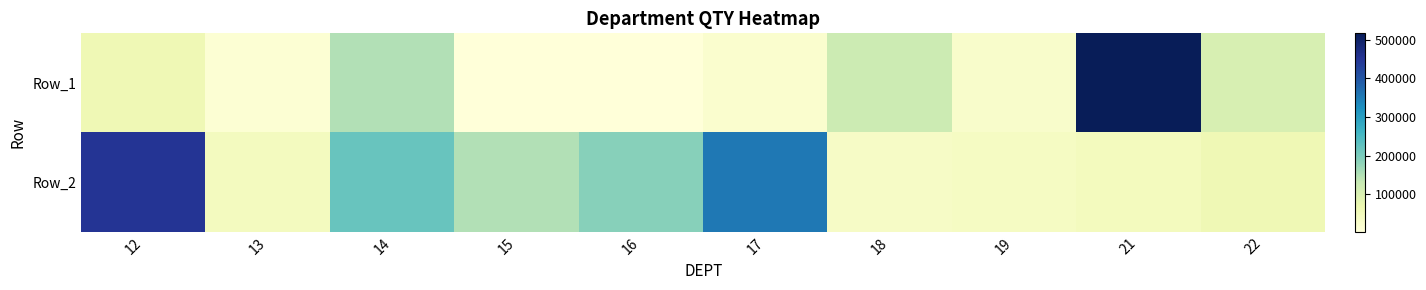

Reading left to right, extract all data points from this chart.

Row_1: 12=60335	13=12545	14=150929	15=5438	16=3454	17=19502	18=121976	19=27352	21=515980	22=104038
Row_2: 12=450301	13=45072	14=219122	15=149952	16=189199	17=354719	18=34969	19=37827	21=46798	22=59897